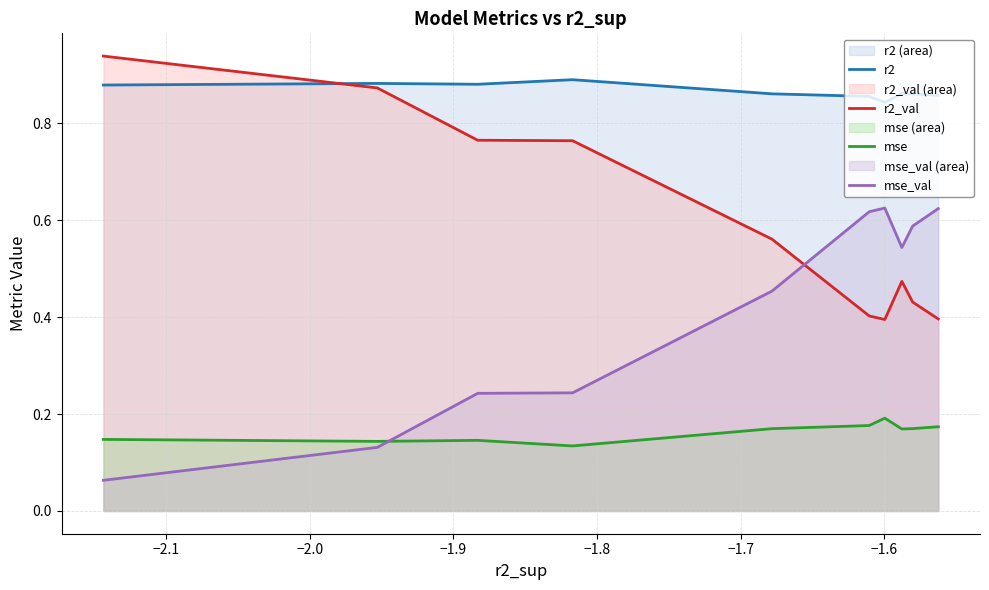

Which series has the largest total across all categories?

r2